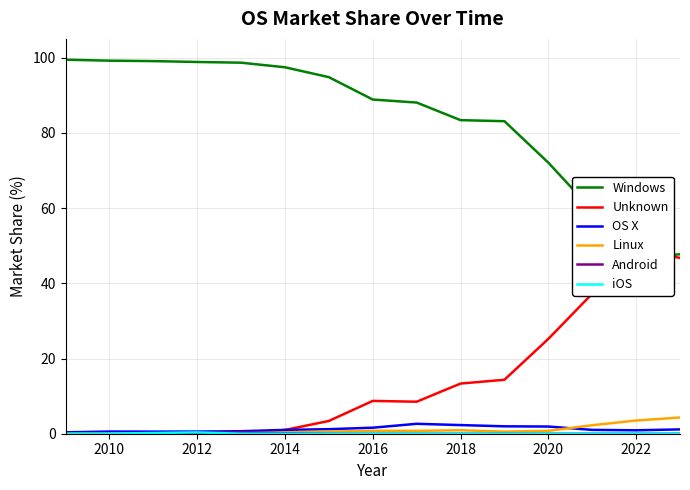

True or false: Android and OS X intersect in this chart.

False